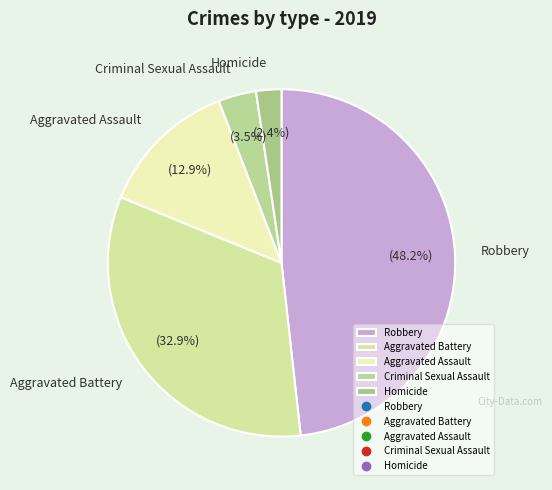

Does any single category account for the majority?

No